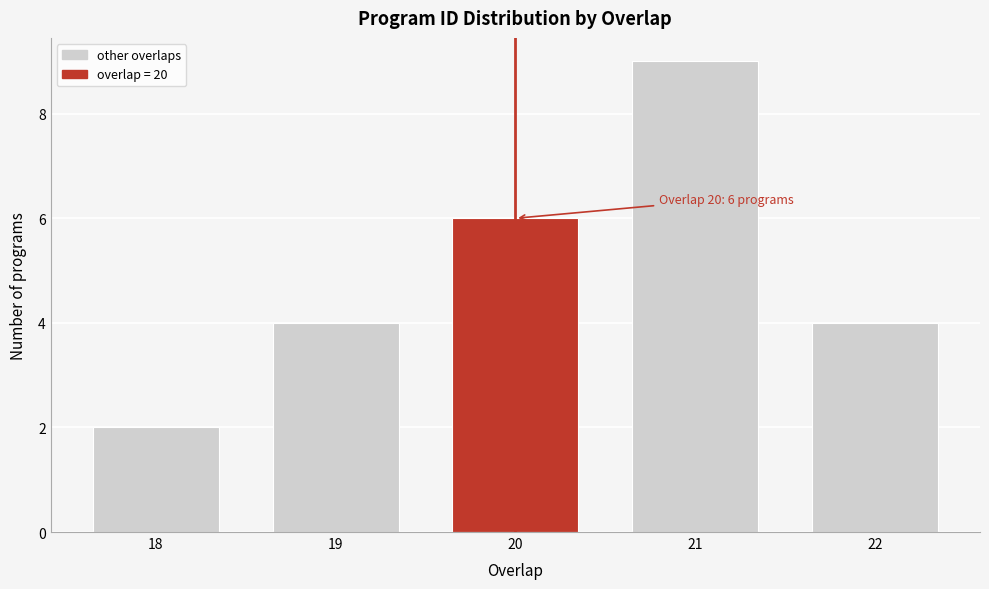

Reading right to left, what are all the values shown in this chart?

4	9	6	4	2